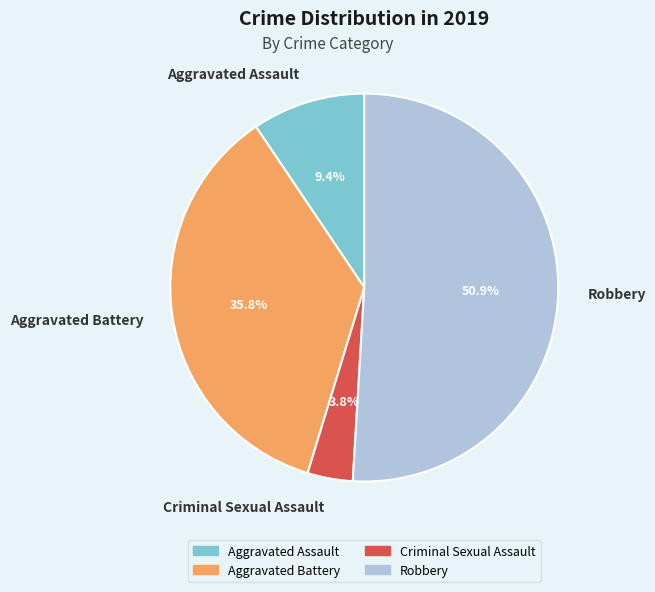

What is the largest slice in the pie chart?

Robbery